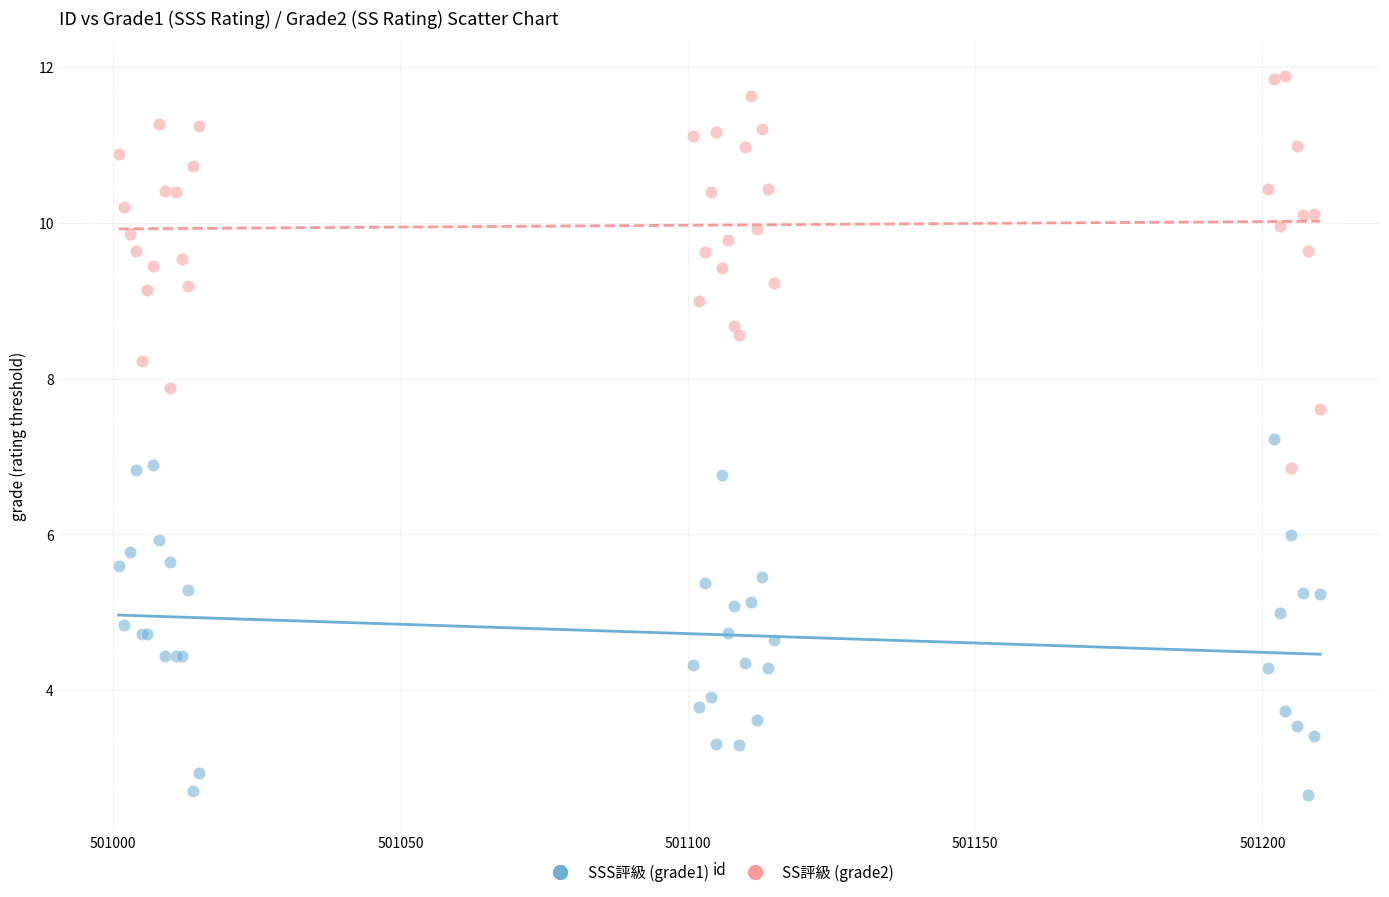

Which series reaches the maximum Y coordinate?

SS評級 (grade2)